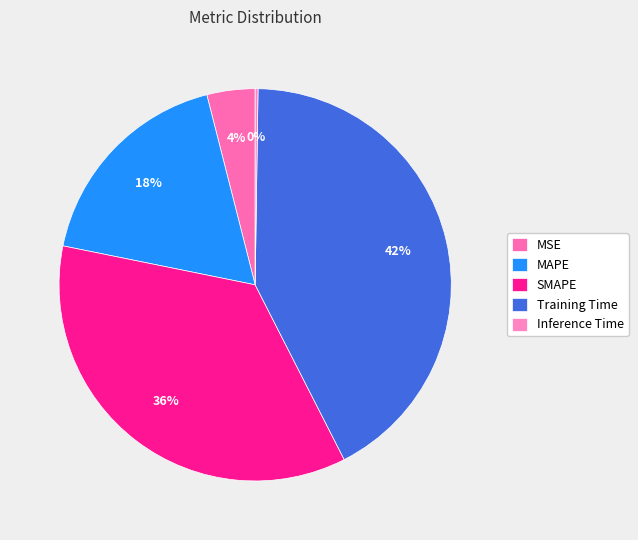

To the nearest percent, what is the difference between the largest and smallest slice percentages?

42%